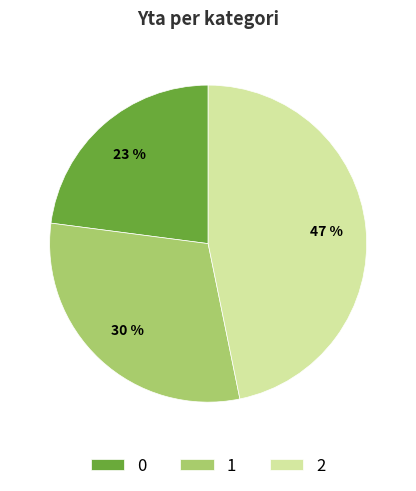

Combined, do 2 and 1 account for over 50%?

Yes